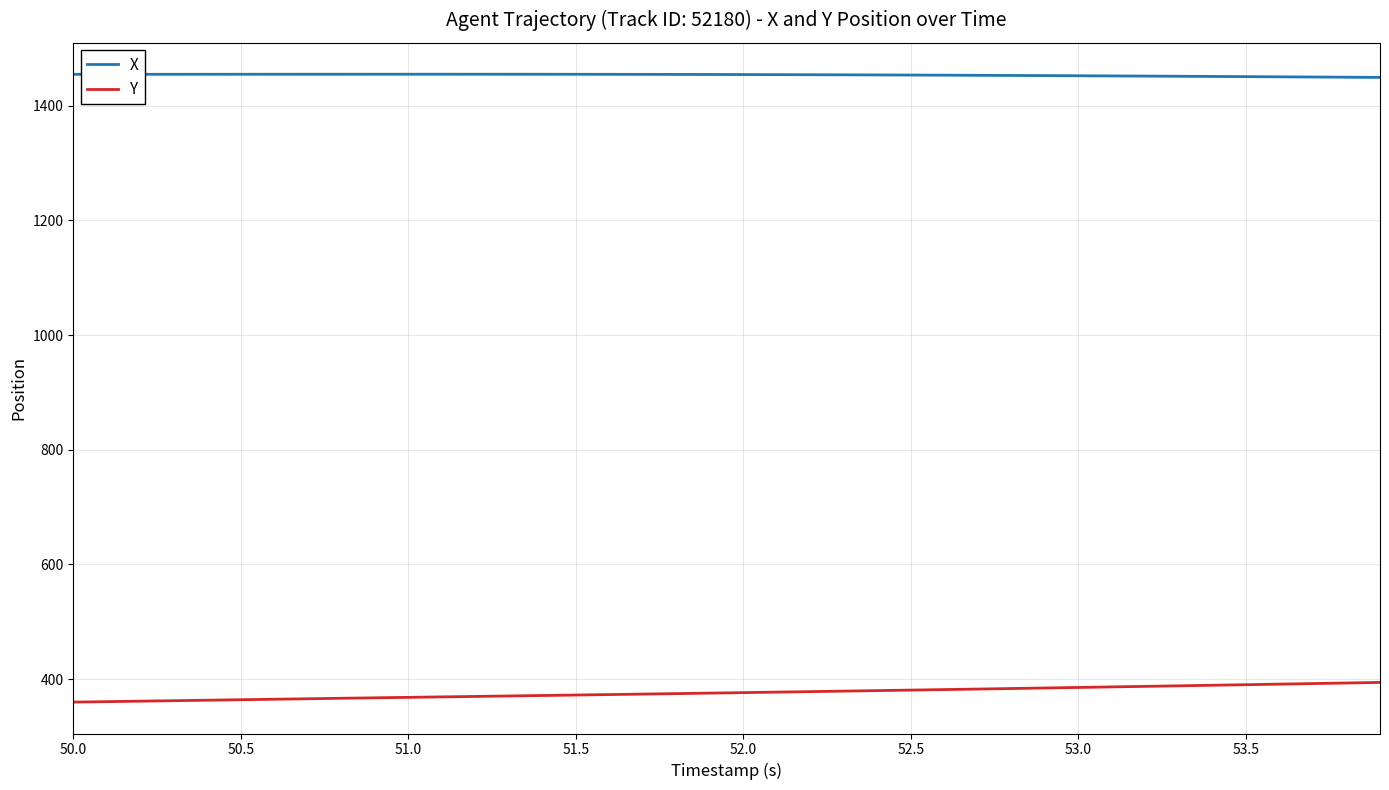

Rank the series by their maximum value, from lowest to highest.

Y, X